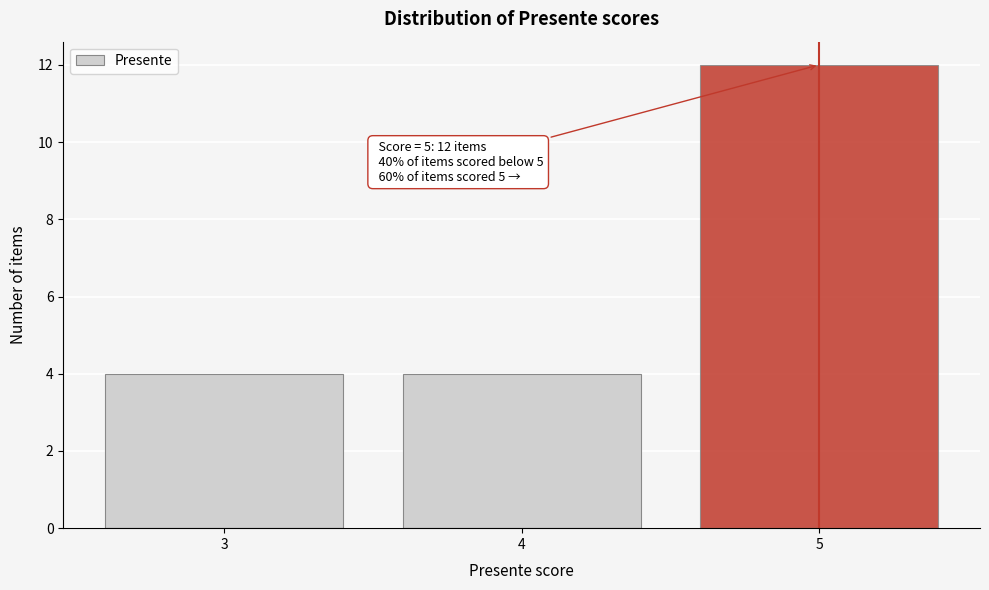

Reading right to left, what are all the values shown in this chart?

5=12	4=4	3=4